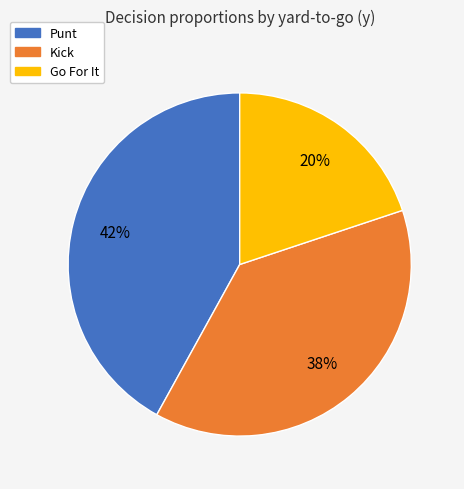

To the nearest percent, what is the average slice percentage?

33%